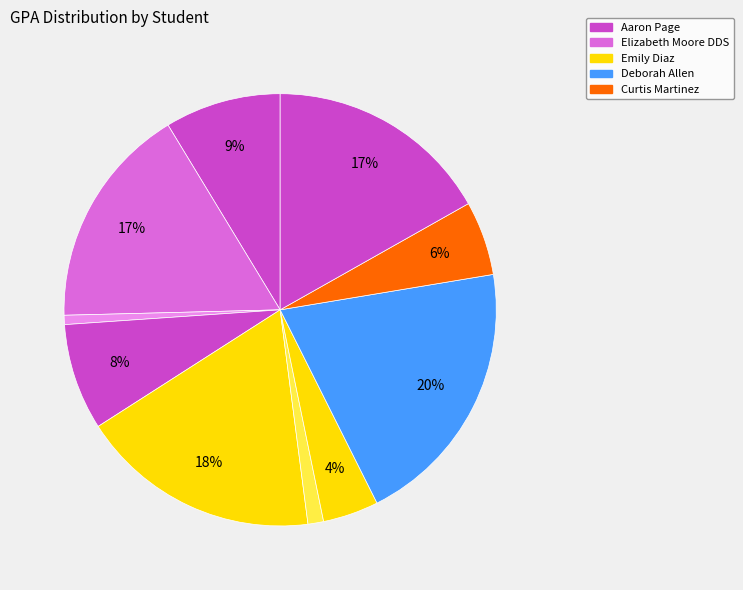

How many slices are in this pie chart?

10